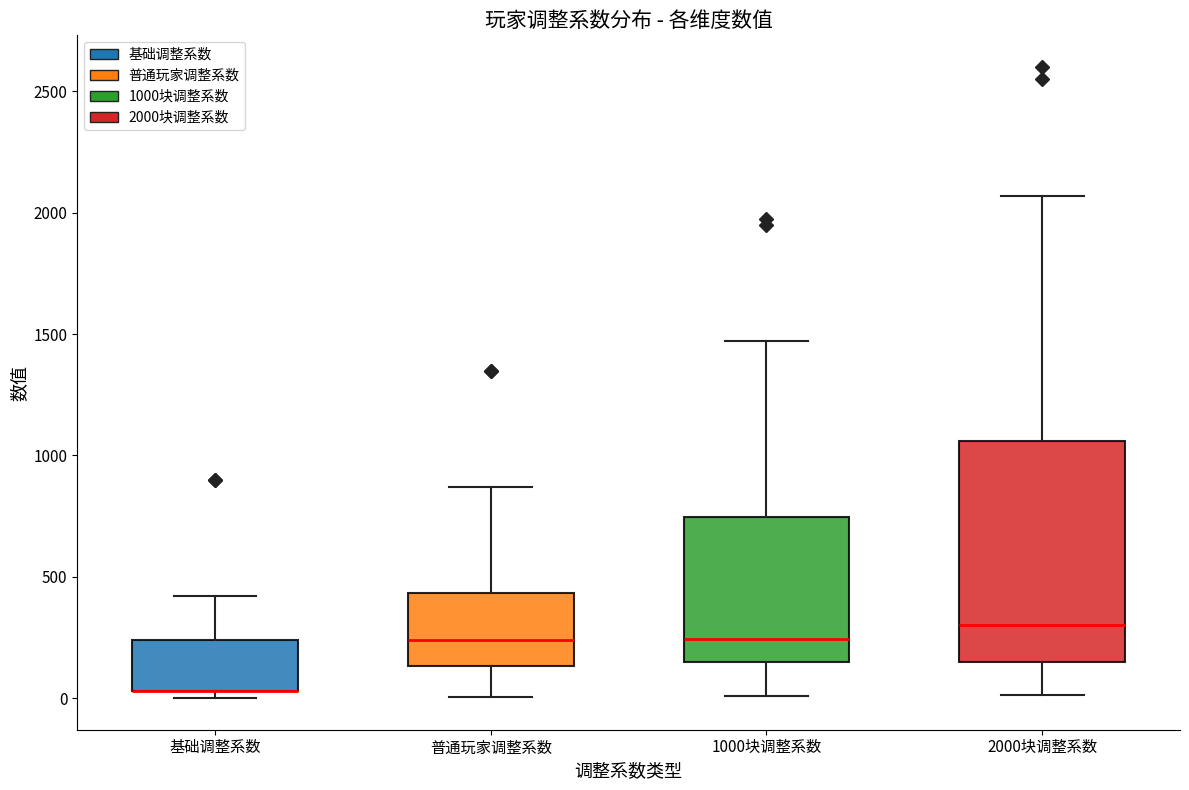

Where is the upper edge of the box for 1000块调整系数 on the y-axis? The values are not printed on the chart, so give them approximately, as read against the axis.

750